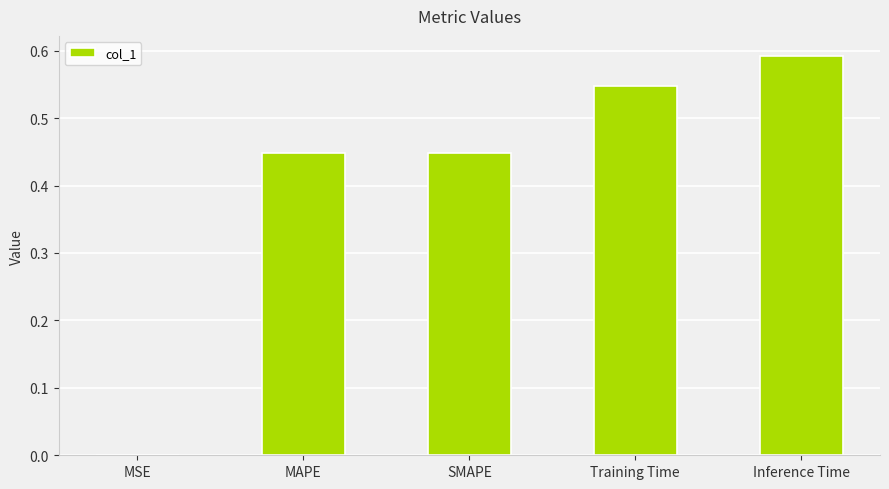

Is it true that the value at Training Time is 0.2?

False